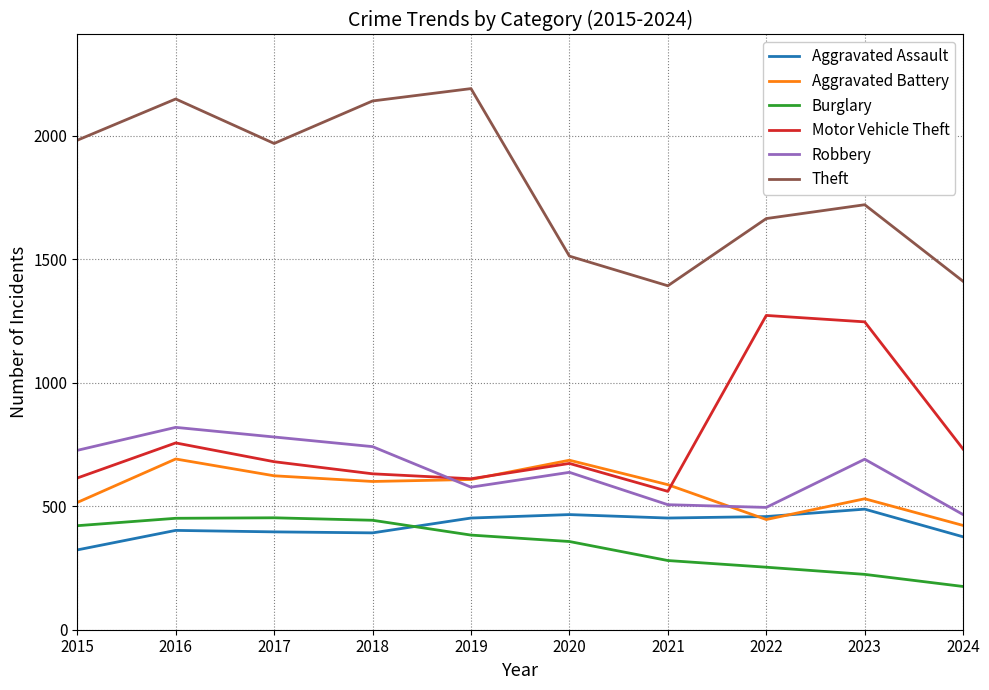

True or false: Motor Vehicle Theft and Burglary cross at least once.

False